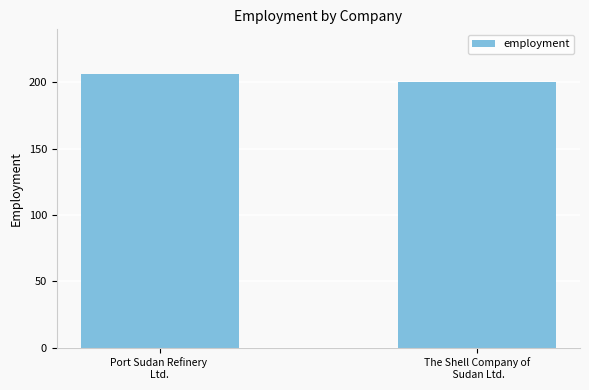

Rank the categories by value from lowest to highest.

The Shell Company of
 Sudan Ltd., Port Sudan Refinery 
Ltd.